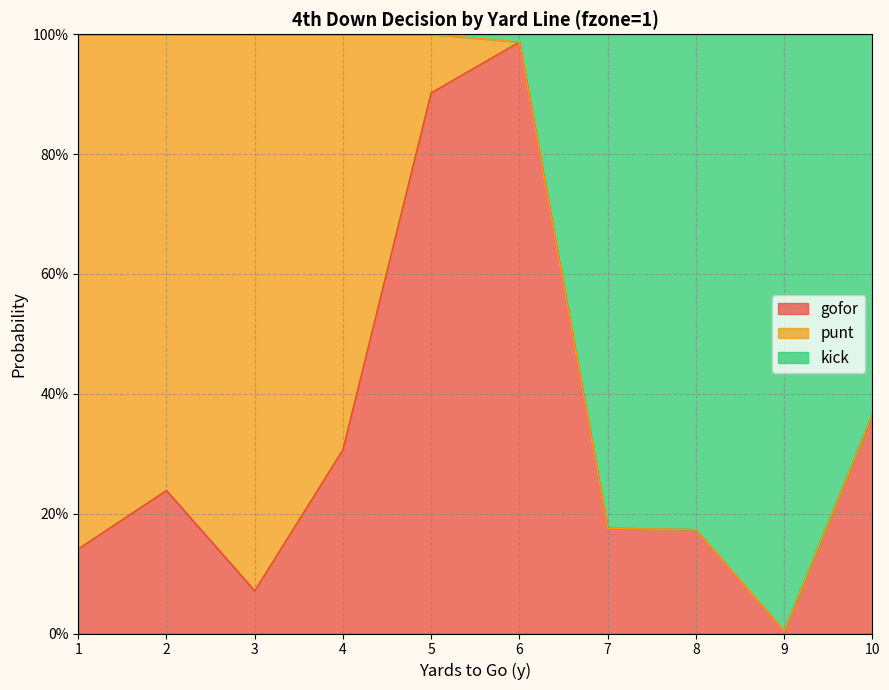

What is the approximate value of gofor at 10?

0.4